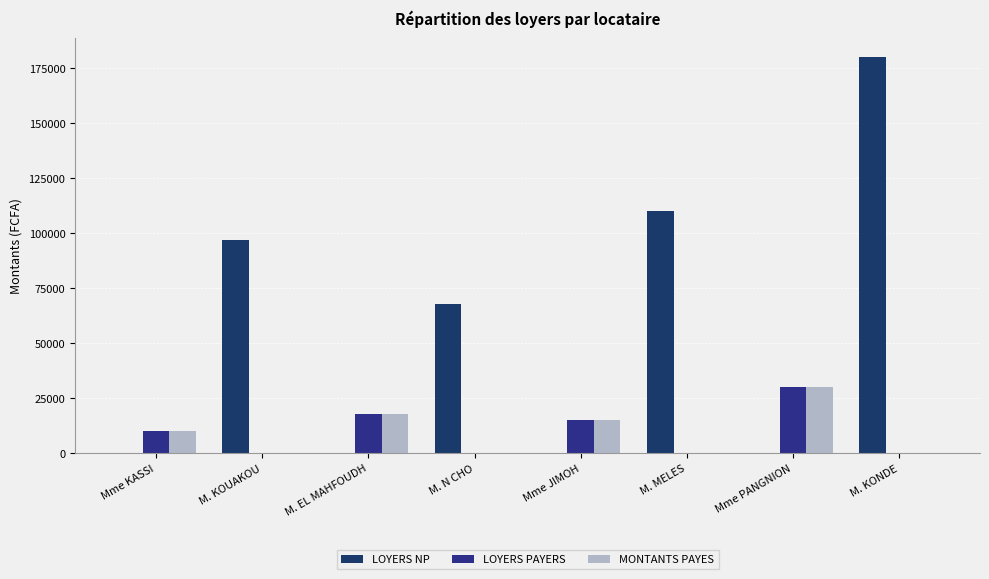

What is the label of the 5th bar from the left?

Mme JIMOH